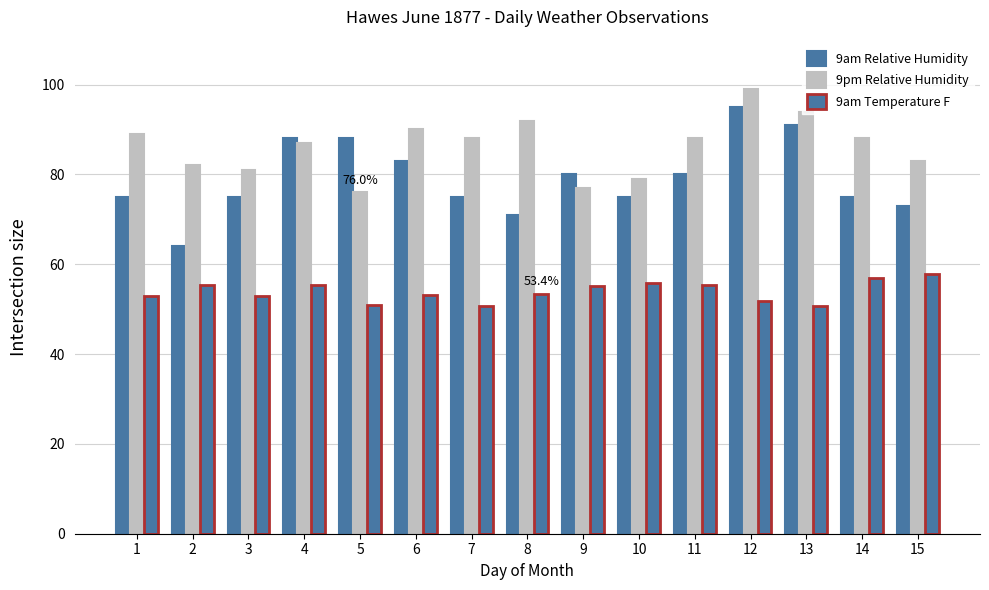

True or false: 9am Relative Humidity has a value of 75.0 at 10.

True